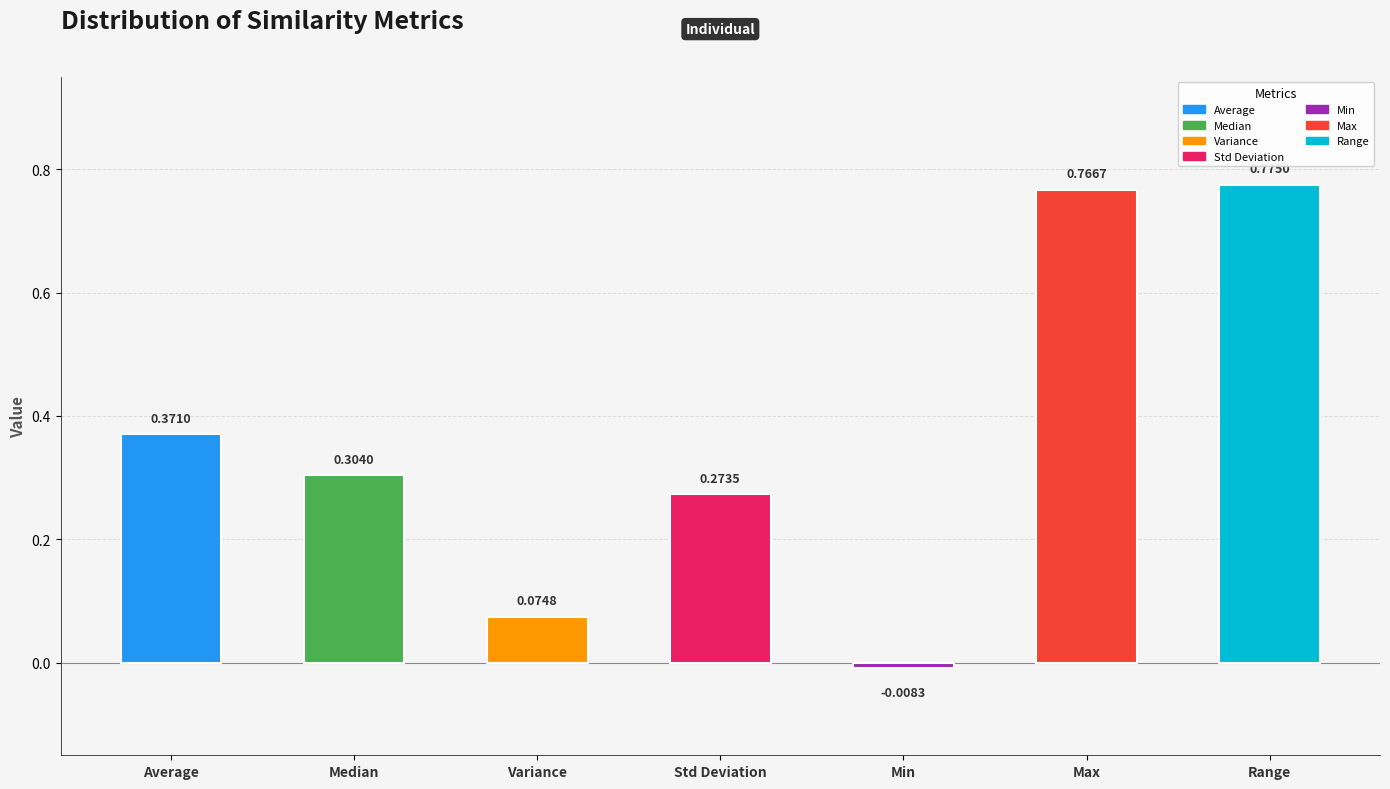

Where does the data first go above 0?

Average